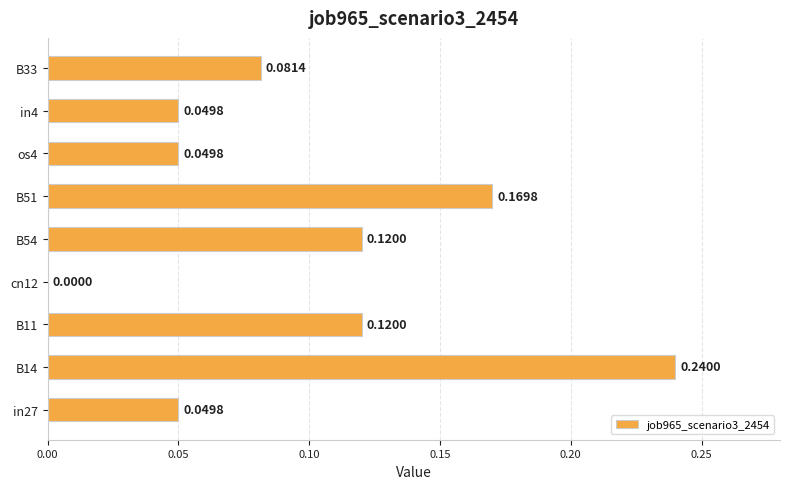

At which category does the chart reach its peak across all series?

B14